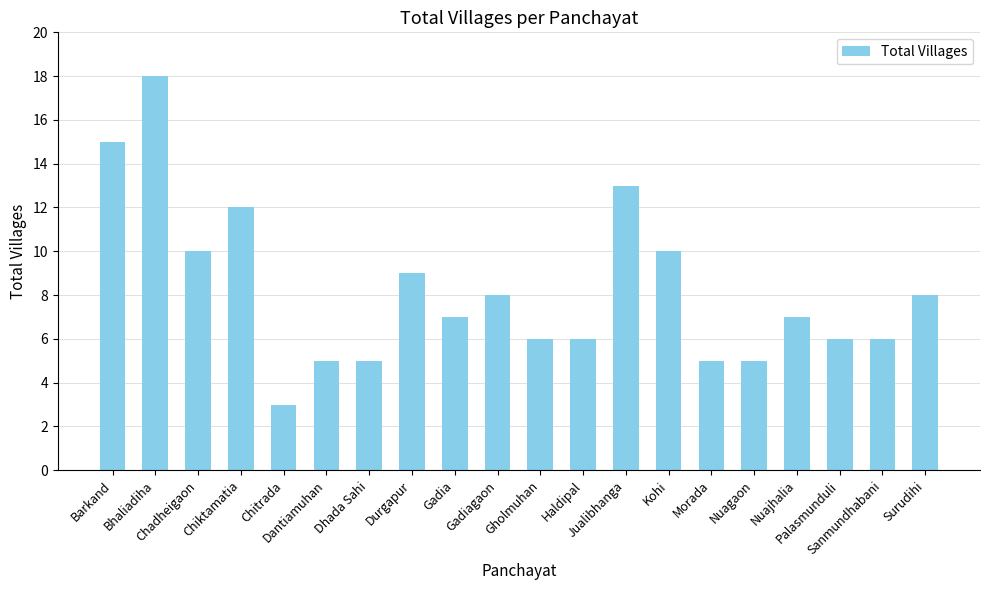

What is the change in value from Gholmuhan to Nuajhalia?

+1